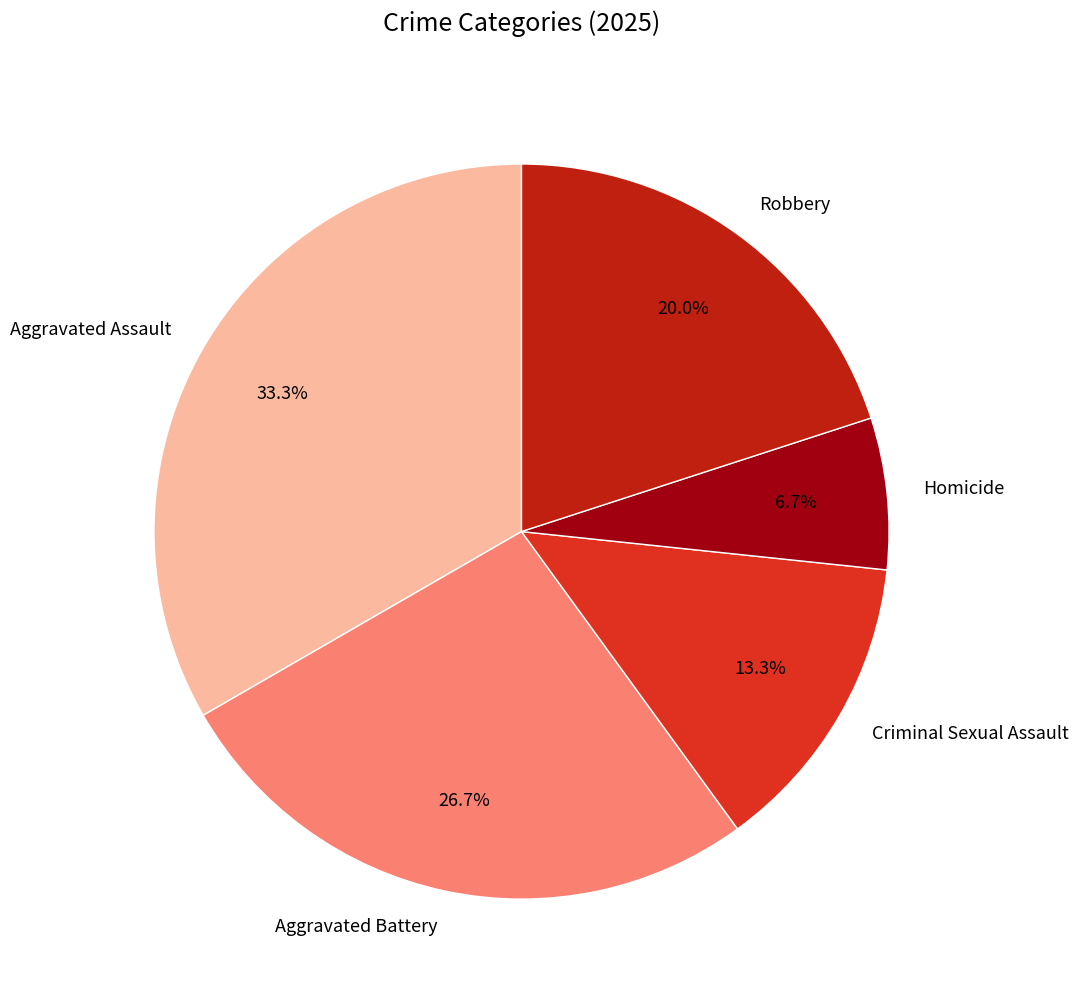

To the nearest percent, what is the combined percentage of Aggravated Battery and Aggravated Assault?

60%